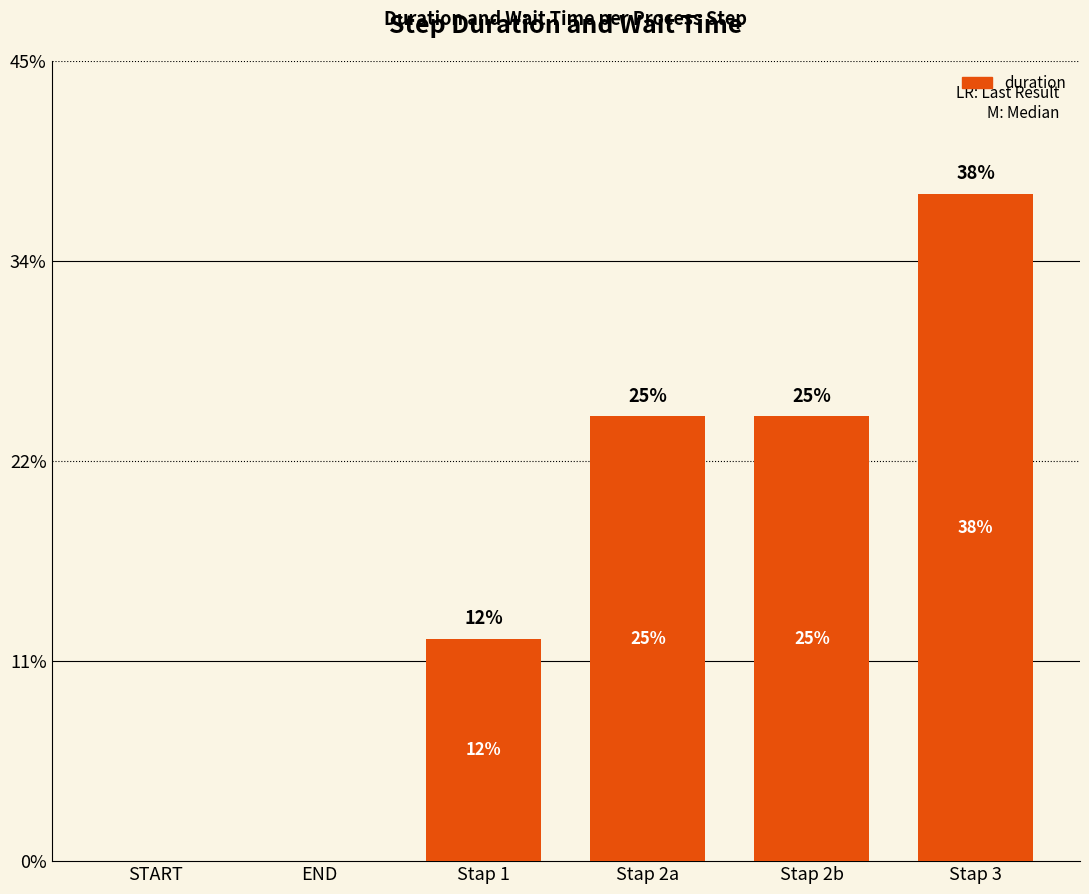

What is the approximate value at Stap 2a, to the nearest 10?

20